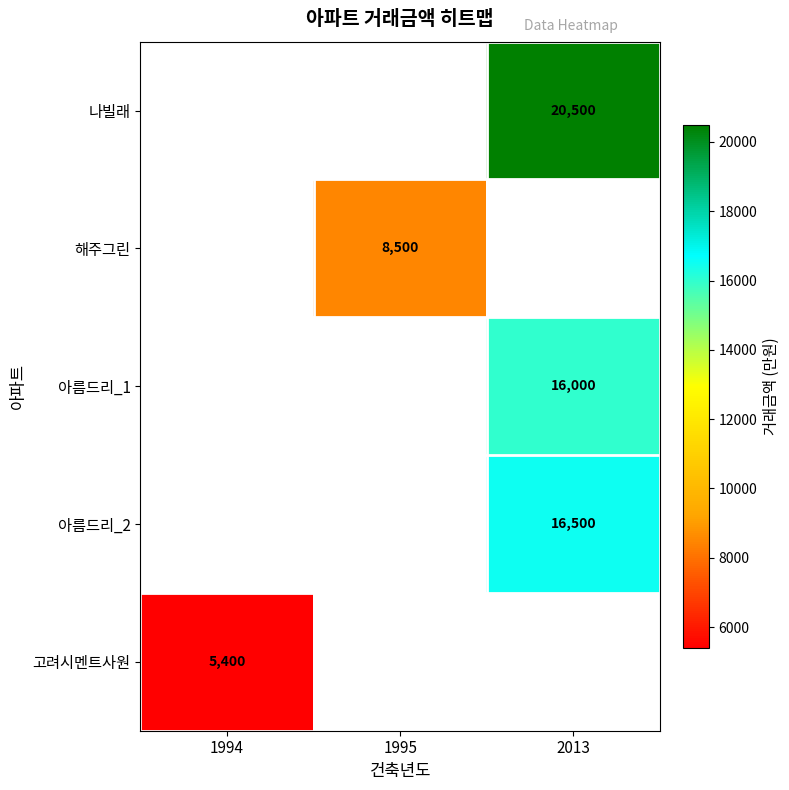

Count the number of data series in this chart.

5